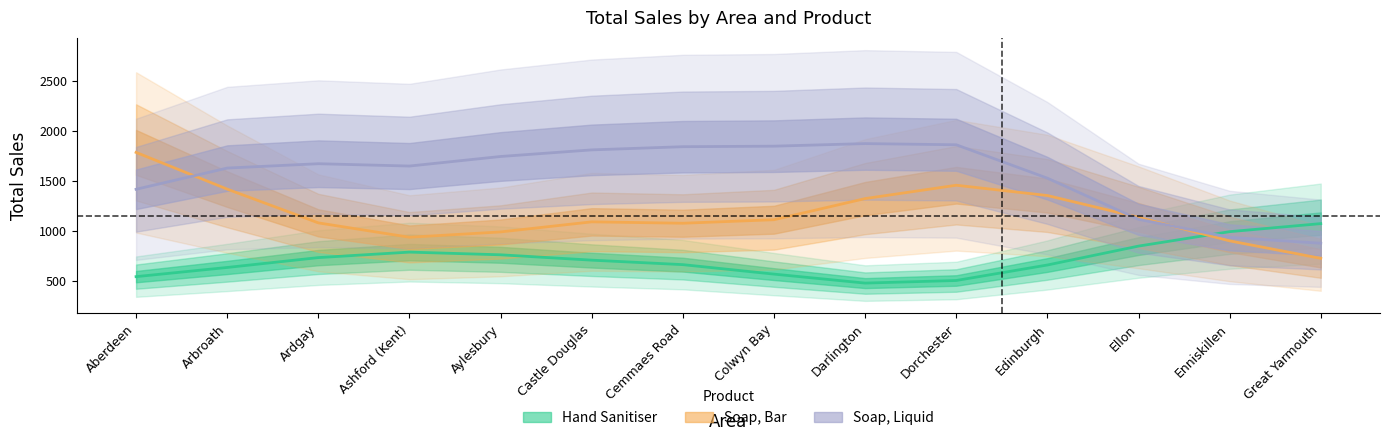

True or false: Hand Sanitiser and Soap, Bar cross at least once.

True